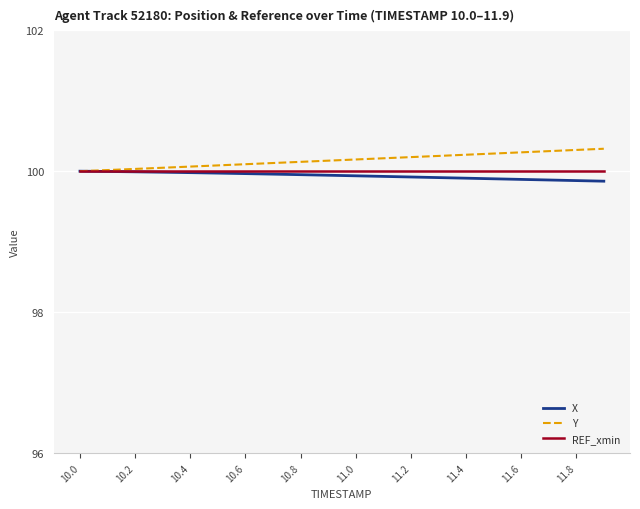

What is the highest value of the X series?

100.0